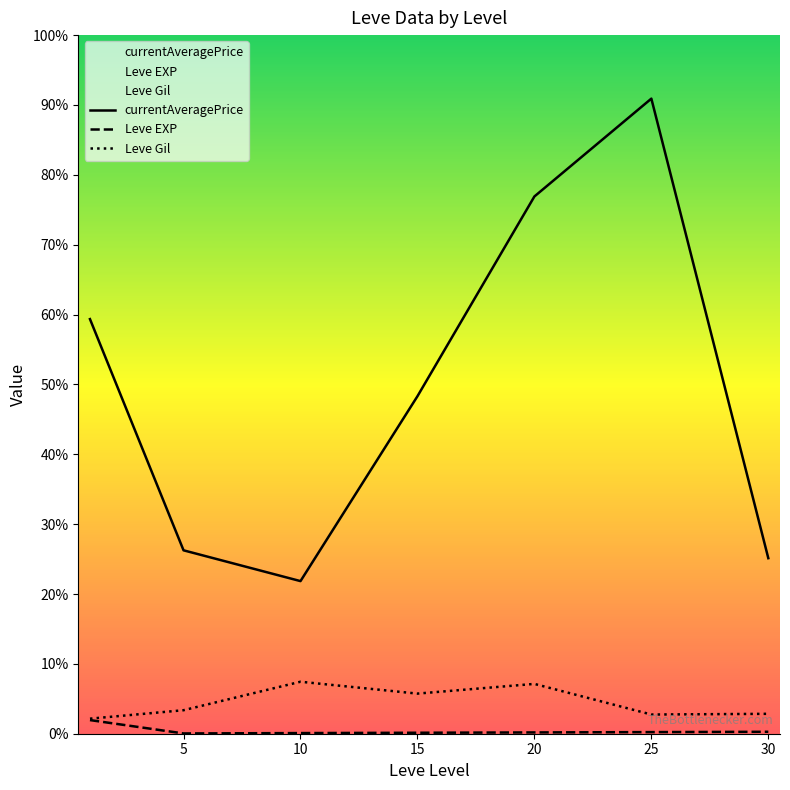

True or false: Leve EXP and currentAveragePrice cross at least once.

False